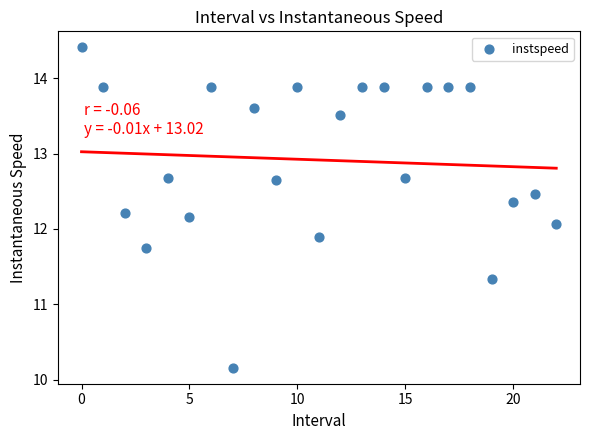

What is the range of Y values (max minus min)?

4.3